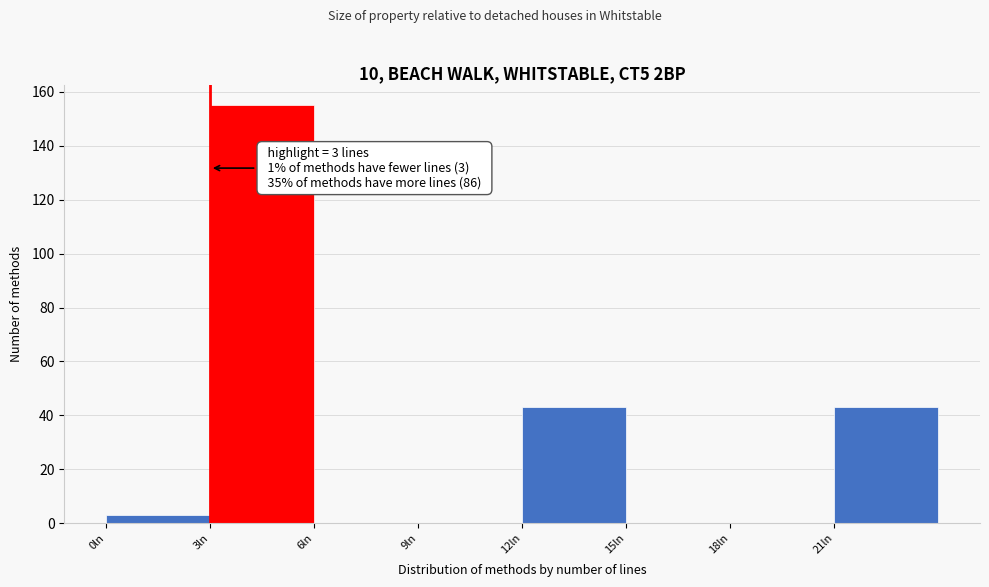

Over which range of the x-axis is the bar tallest?

3 to 6